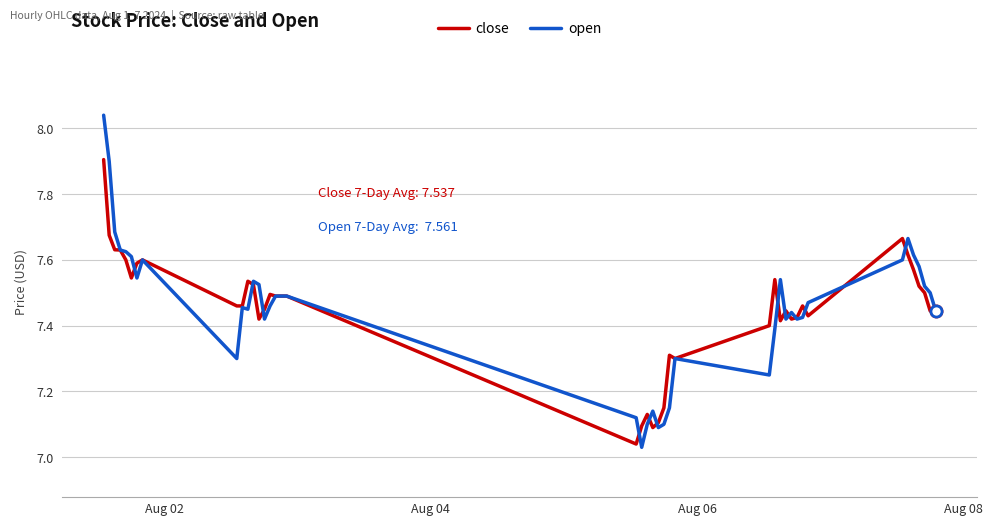

Which series has the largest range (max minus min)?

open